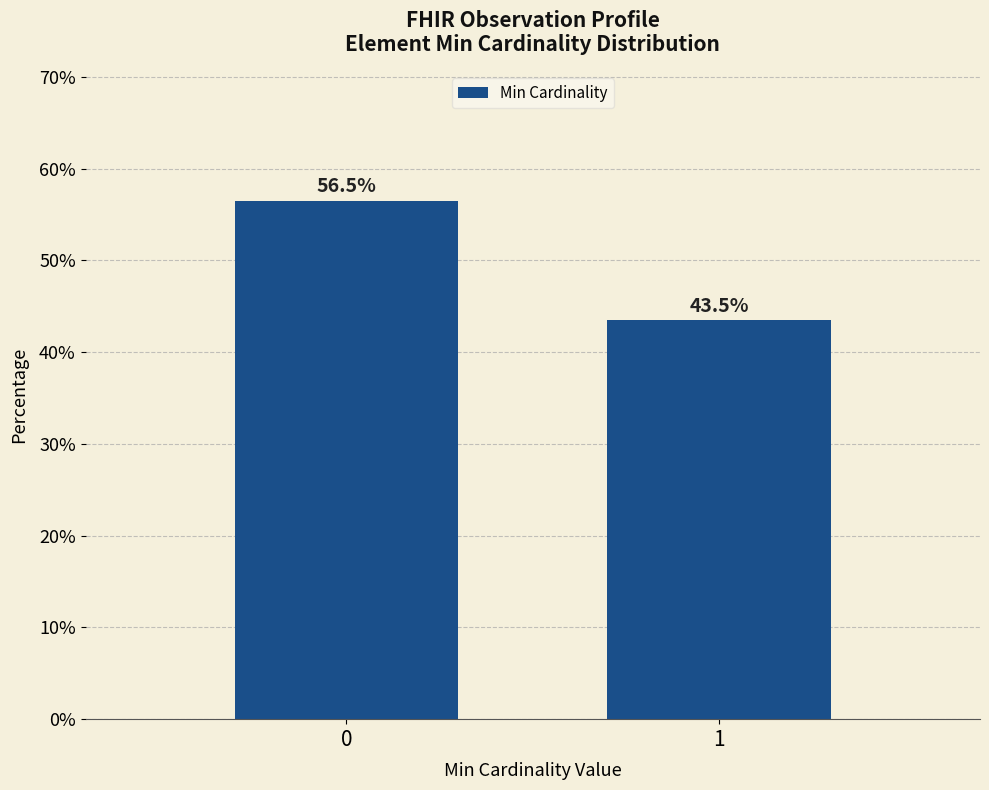

Reading left to right, list all the values displayed in this chart.

0=56.5	1=43.5